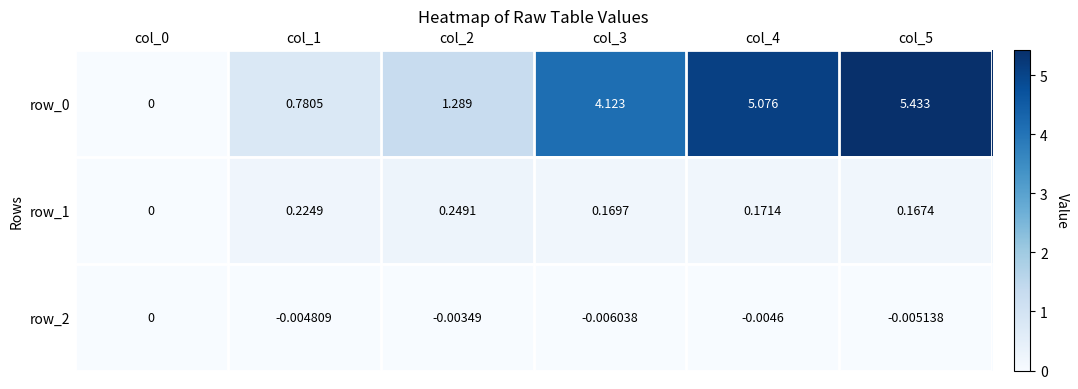

Is the value of row_0 at col_1 greater than the value of row_1 at col_3?

Yes